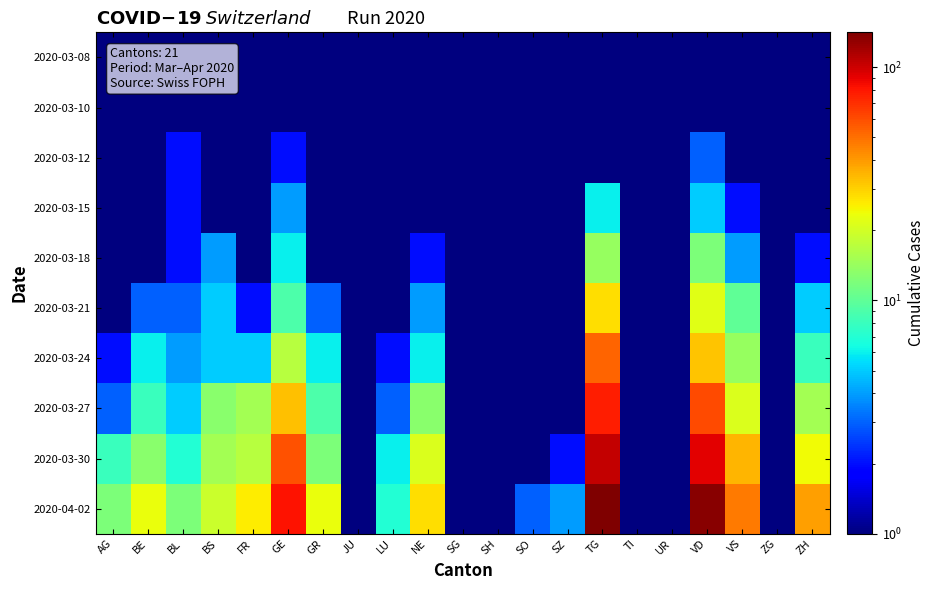

How many data points does each series have?

21